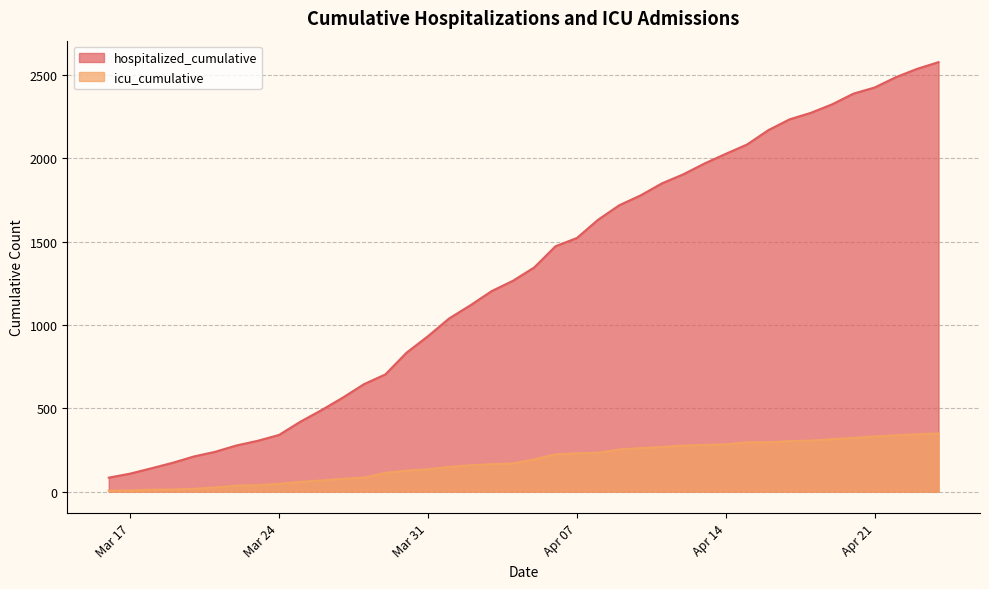

Reading right to left, extract all data points from this chart.

hospitalized_cumulative: 2576	2536	2486	2424	2387	2323	2272	2233	2168	2082	2026	1968	1903	1849	1777	1718	1631	1521	1472	1345	1265	1203	1118	1039	932	834	703	645	564	489	419	340	305	277	239	211	173	140	108	84
icu_cumulative: 349	344	338	331	322	315	306	303	296	296	284	280	276	268	261	253	233	230	224	194	169	165	158	148	134	126	113	84	77	67	59	47	39	36	25	17	13	12	7	6